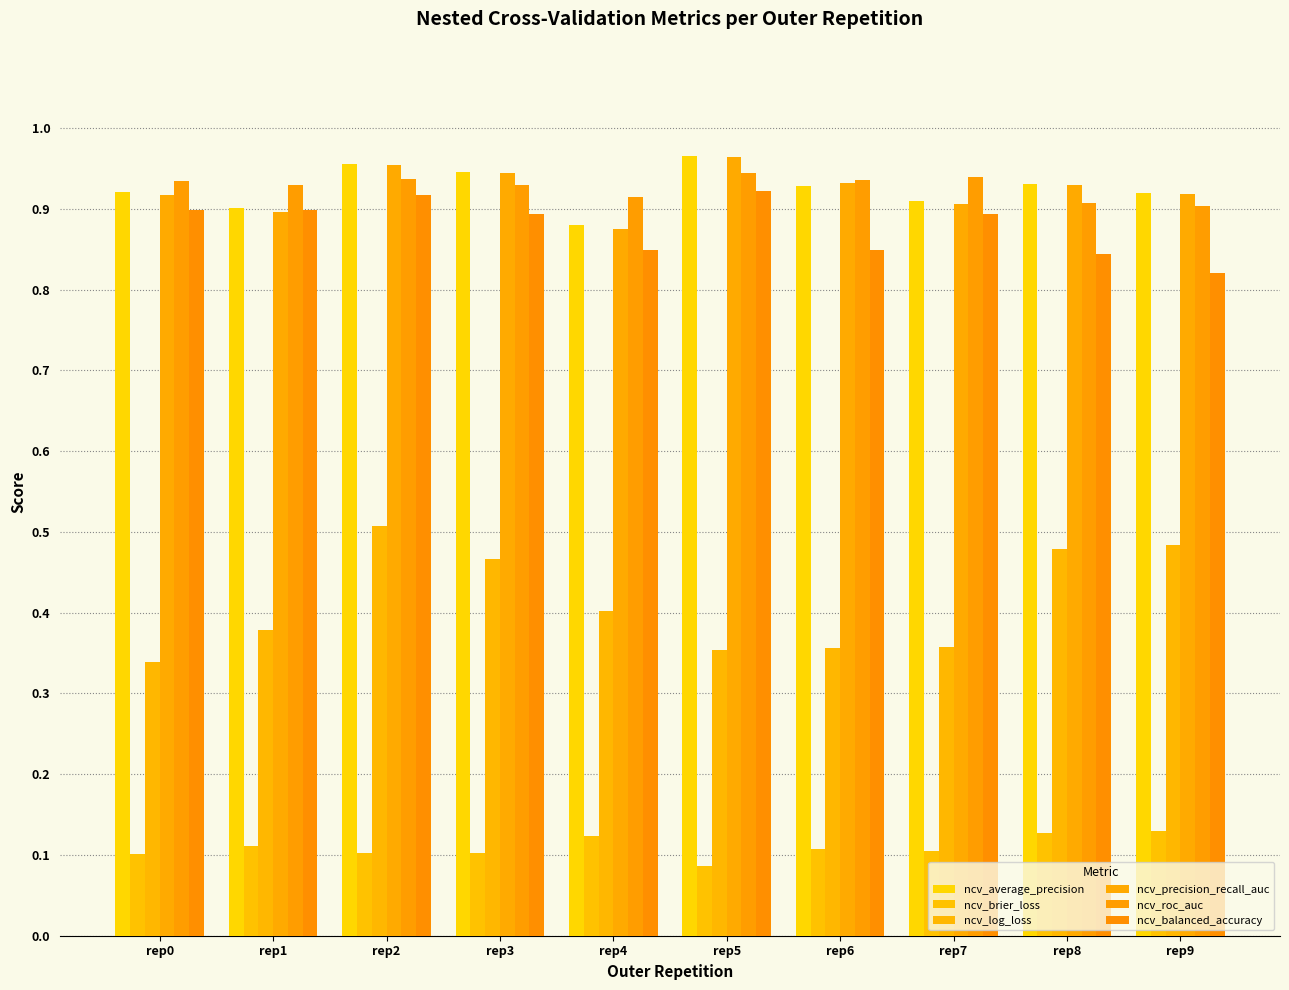

Does the chart contain any negative values?

No